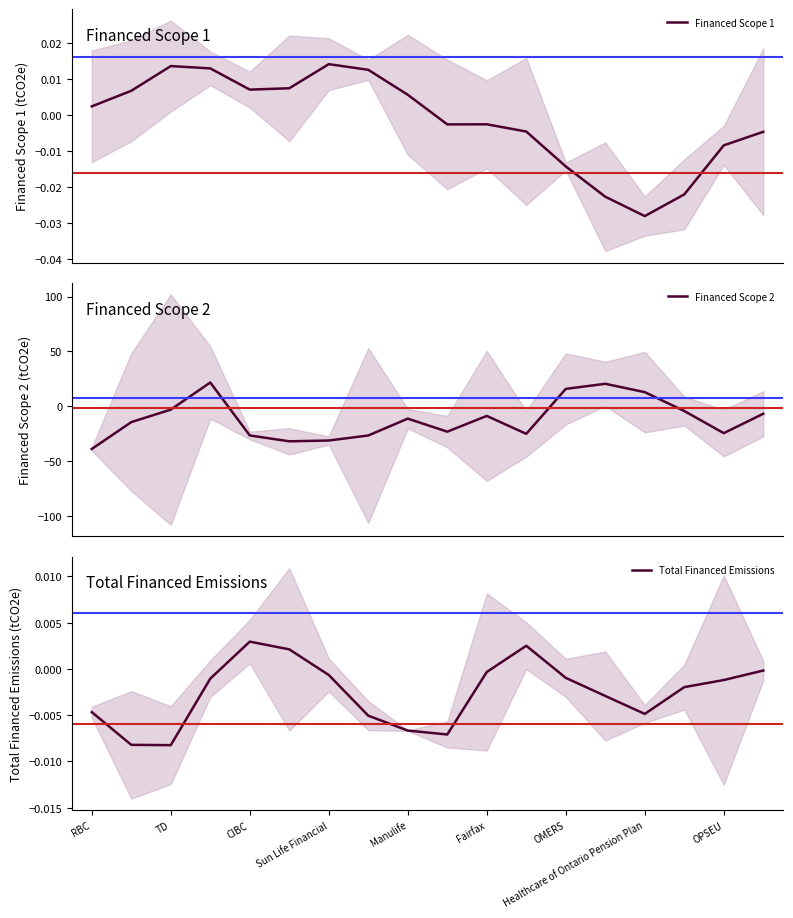

Is it true that Financed Scope 1 equals -0.0 at 15?

False